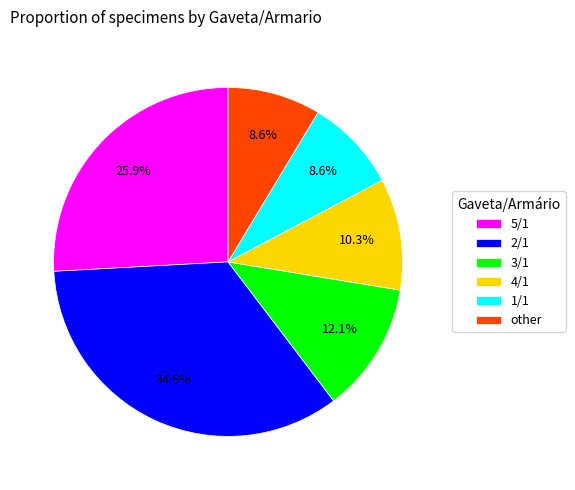

Is there a majority slice in this chart?

No